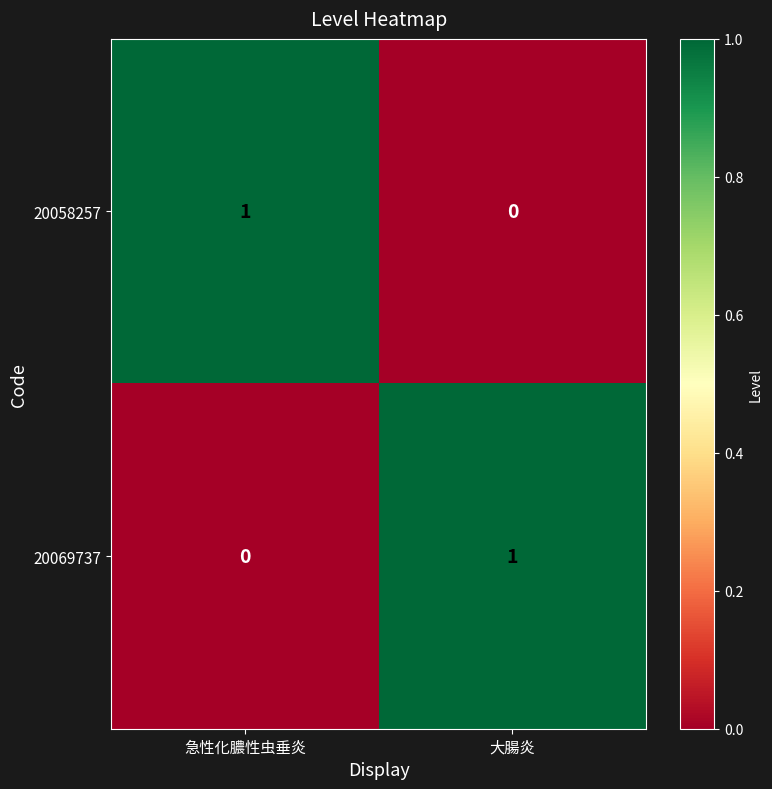

At which label does 20069737 reach its peak?

大腸炎